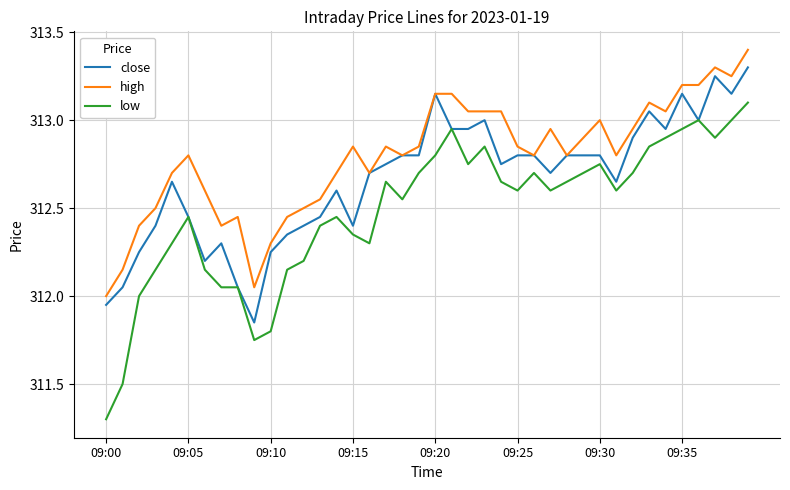

Rank the series by their average value, from highest to lowest.

high, close, low